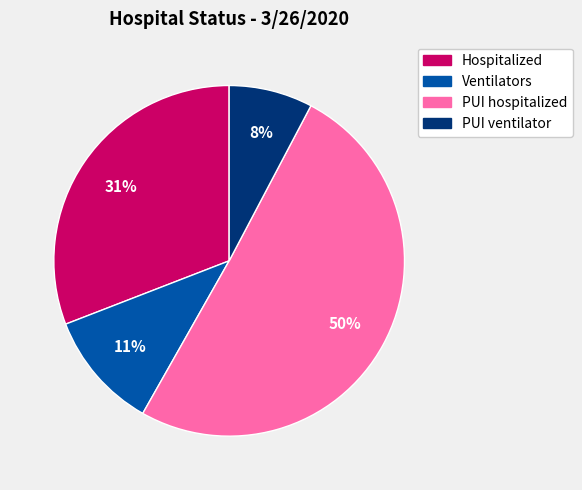

Is it true that PUI hospitalized is 50% of the pie?

True